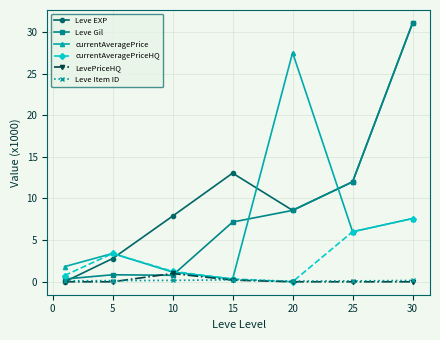

What is the value of the currentAveragePriceHQ point at the 1st from the left?

0.8